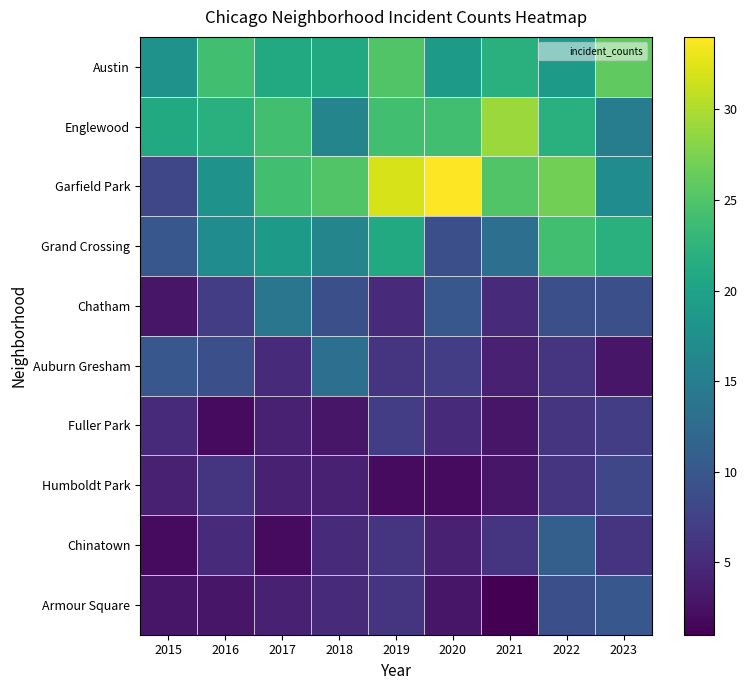

Which series has the largest range (max minus min)?

Garfield Park